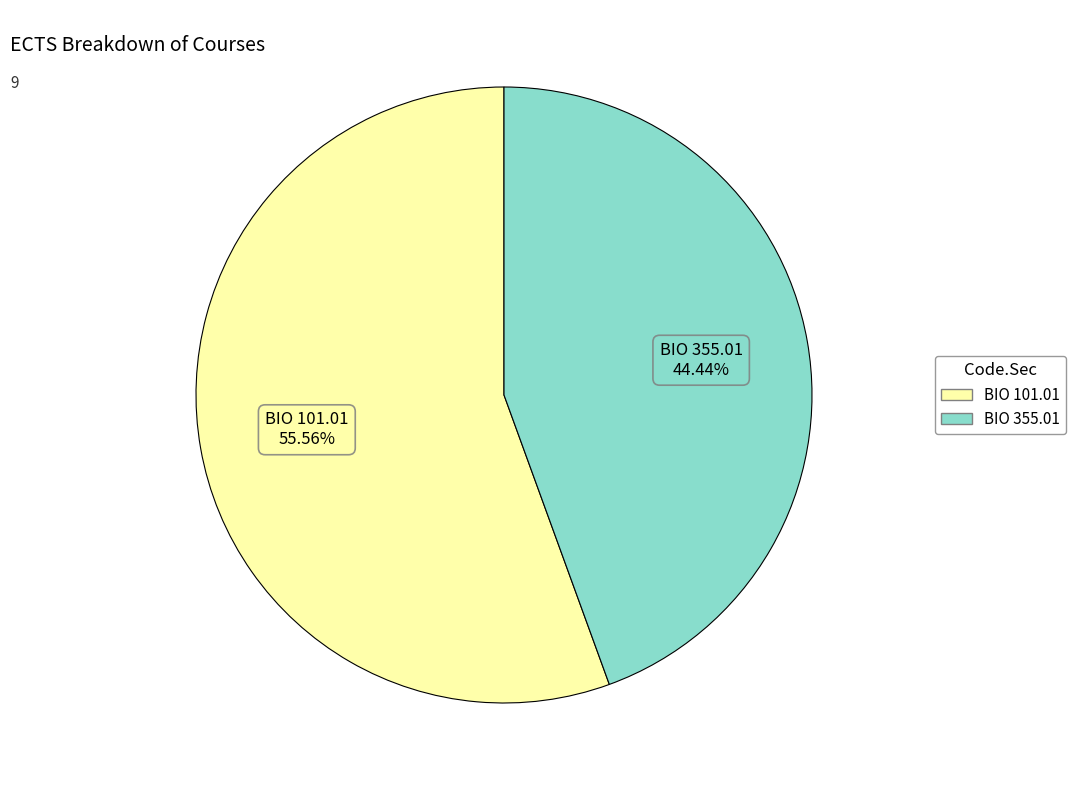

The BIO 355.01 slice represents 44% of the pie. True or false?

True